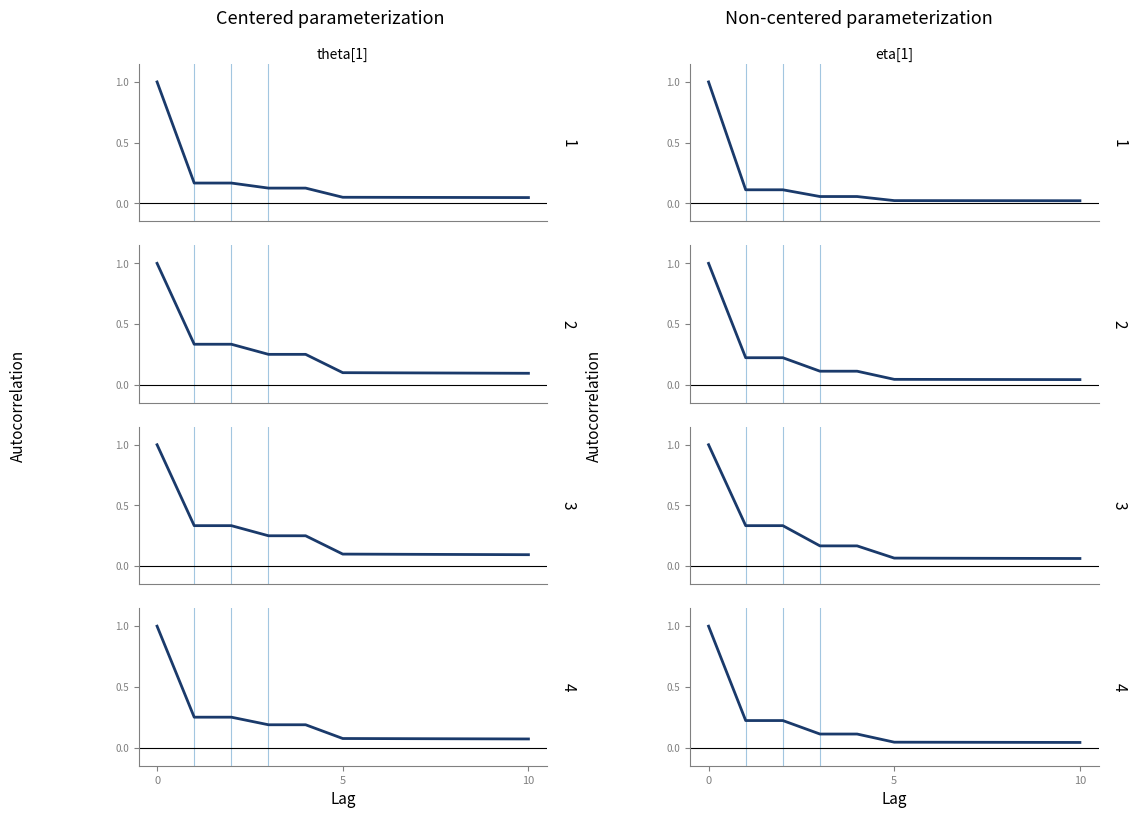

How many categories are shown in the chart?

11